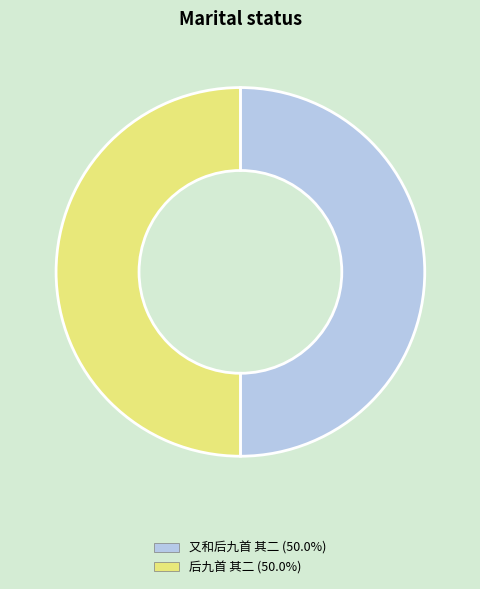

What is the ratio of the value at 后九首 其二 (50.0%) to the value at 又和后九首 其二 (50.0%)?

1.0